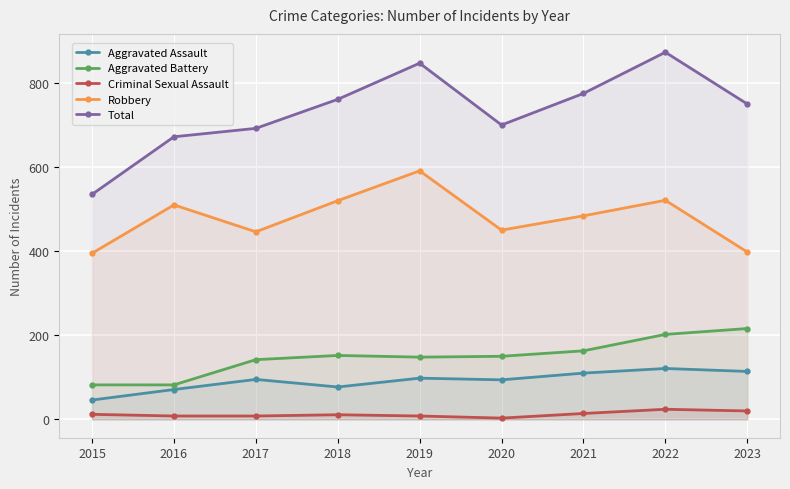

Which series changed the most between 2018 and 2023?

Robbery